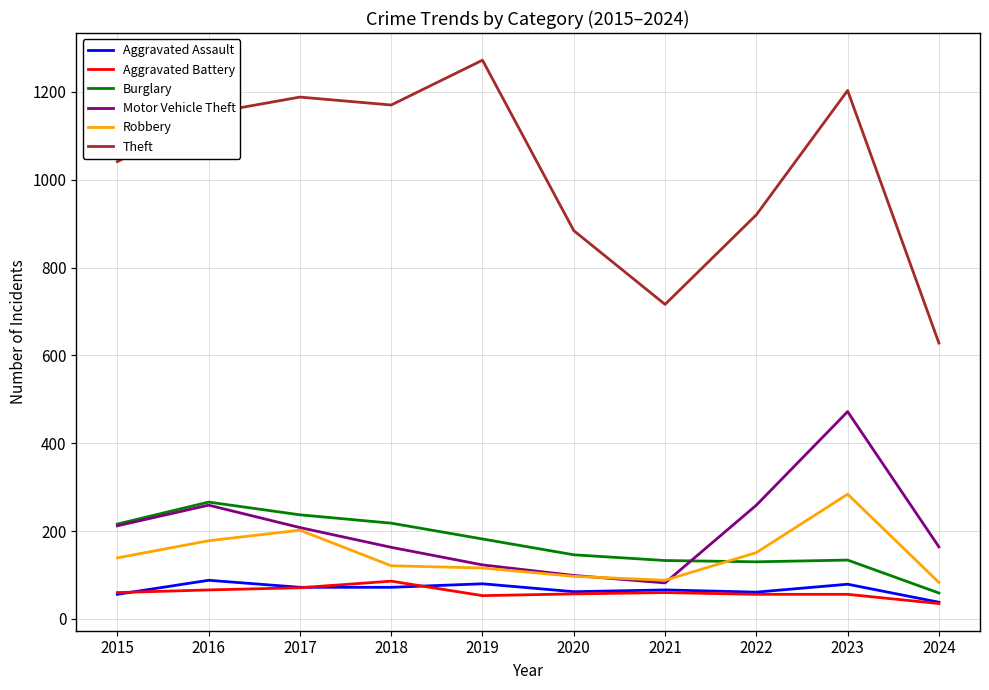

Which series has the largest range (max minus min)?

Theft